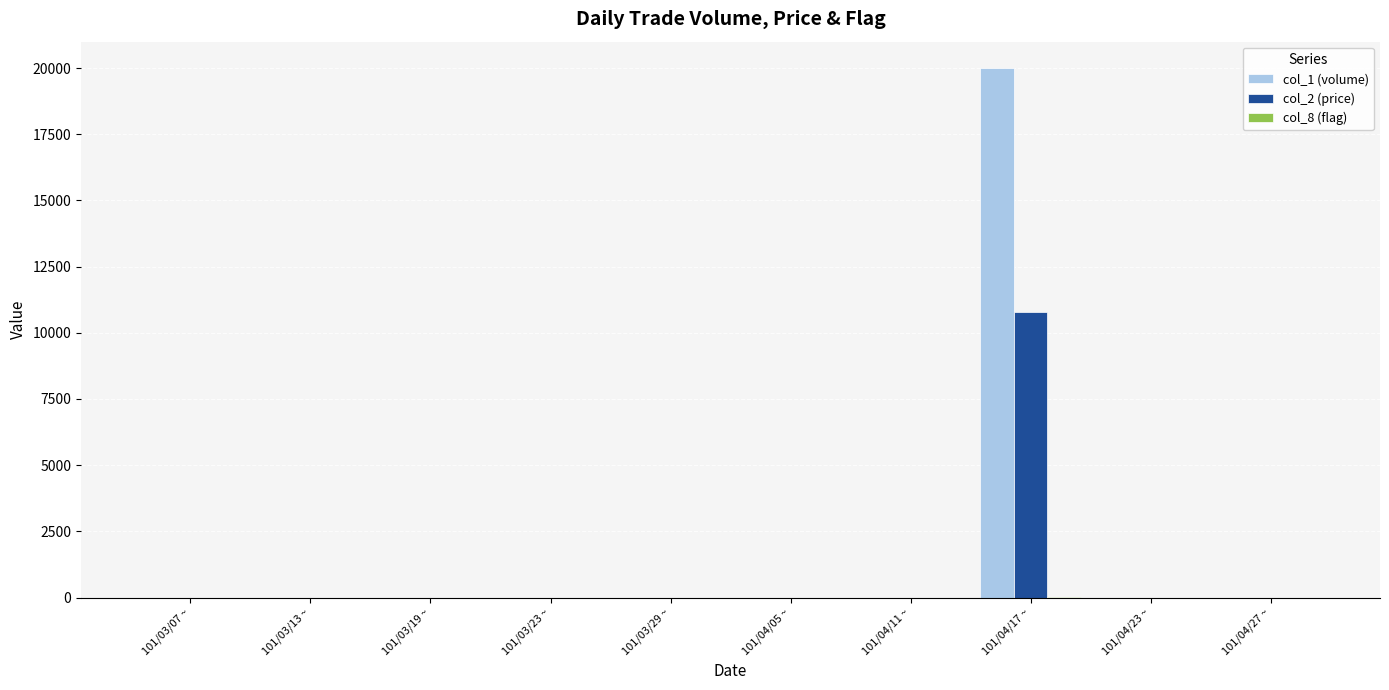

The value of col_2 (price) at 101/03/19 ~ is -4475. True or false?

False